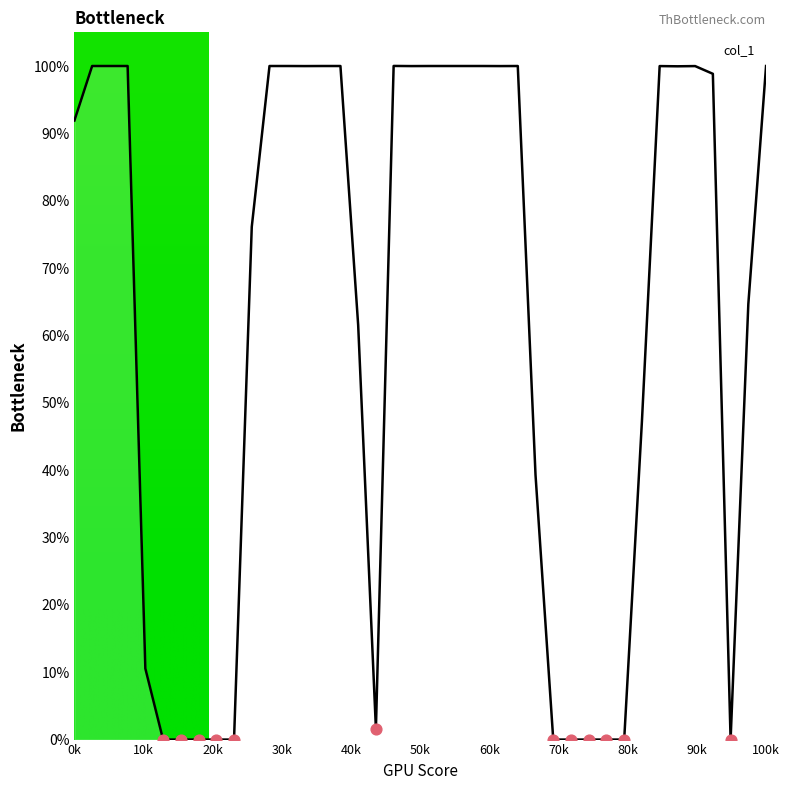

What is the greatest value displayed?

100.0